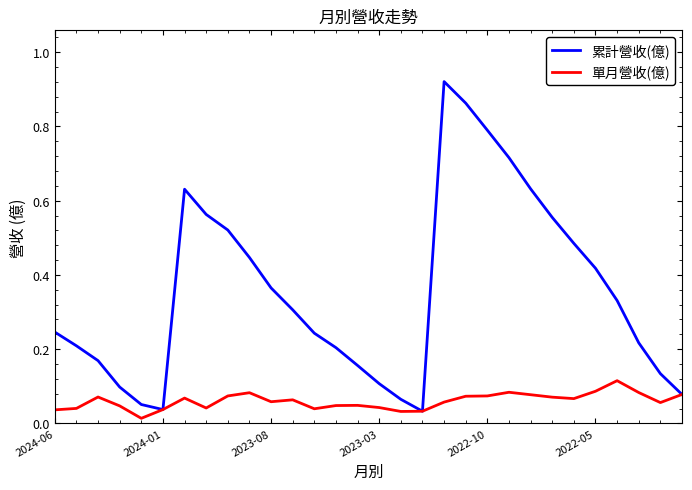

Which series has the largest total across all categories?

累計營收(億)